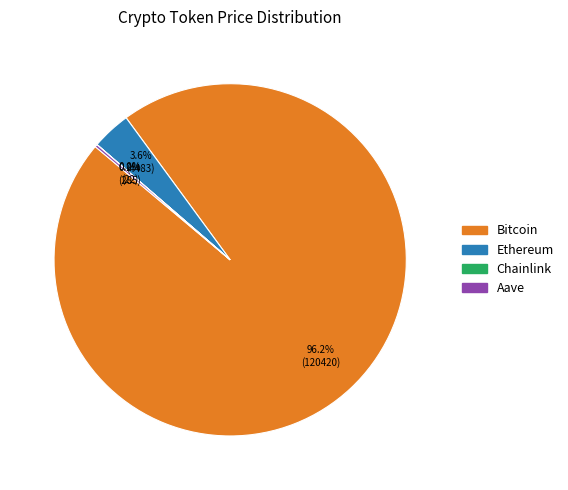

What percentage is NOT represented by Bitcoin?

3.8%